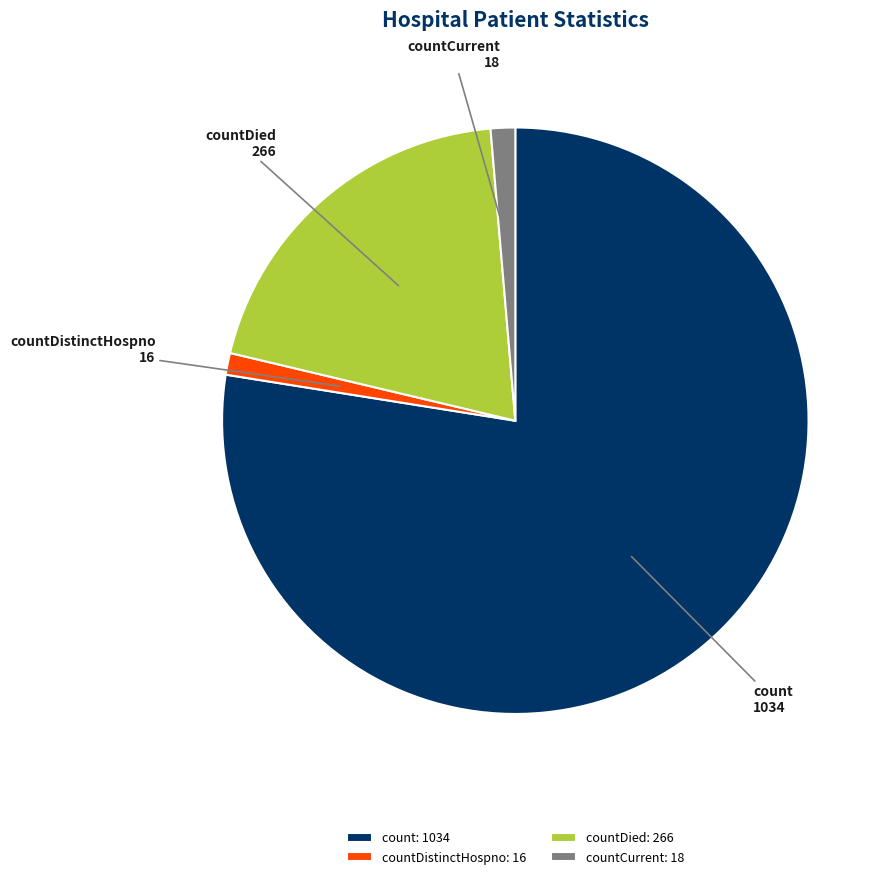

Which has a higher value, count or countCurrent?

count